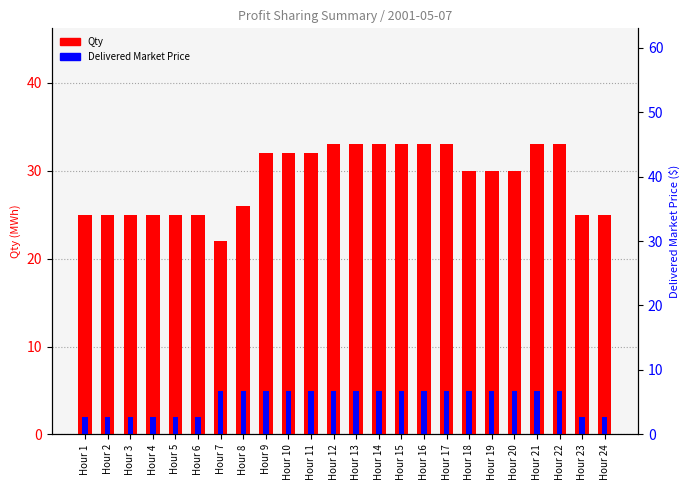

Reading right to left, extract all data points from this chart.

Qty: Hour 24=25.0	Hour 23=25.0	Hour 22=33.0	Hour 21=33.0	Hour 20=30.0	Hour 19=30.0	Hour 18=30.0	Hour 17=33.0	Hour 16=33.0	Hour 15=33.0	Hour 14=33.0	Hour 13=33.0	Hour 12=33.0	Hour 11=32.0	Hour 10=32.0	Hour 9=32.0	Hour 8=26.0	Hour 7=22.0	Hour 6=25.0	Hour 5=25.0	Hour 4=25.0	Hour 3=25.0	Hour 2=25.0	Hour 1=25.0
Delivered Market Price: Hour 24=2.0	Hour 23=2.0	Hour 22=5.0	Hour 21=5.0	Hour 20=5.0	Hour 19=5.0	Hour 18=5.0	Hour 17=5.0	Hour 16=5.0	Hour 15=5.0	Hour 14=5.0	Hour 13=5.0	Hour 12=5.0	Hour 11=5.0	Hour 10=5.0	Hour 9=5.0	Hour 8=5.0	Hour 7=5.0	Hour 6=2.0	Hour 5=2.0	Hour 4=2.0	Hour 3=2.0	Hour 2=2.0	Hour 1=2.0